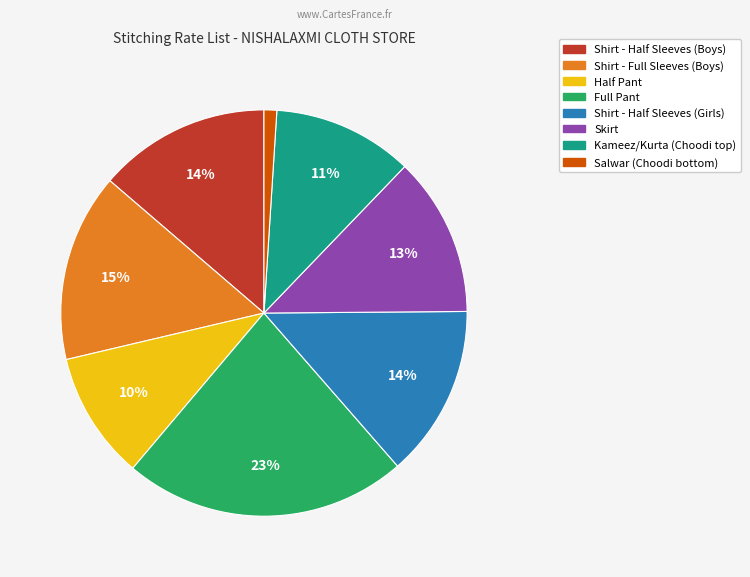

To the nearest percent, what is the average slice percentage?

12%